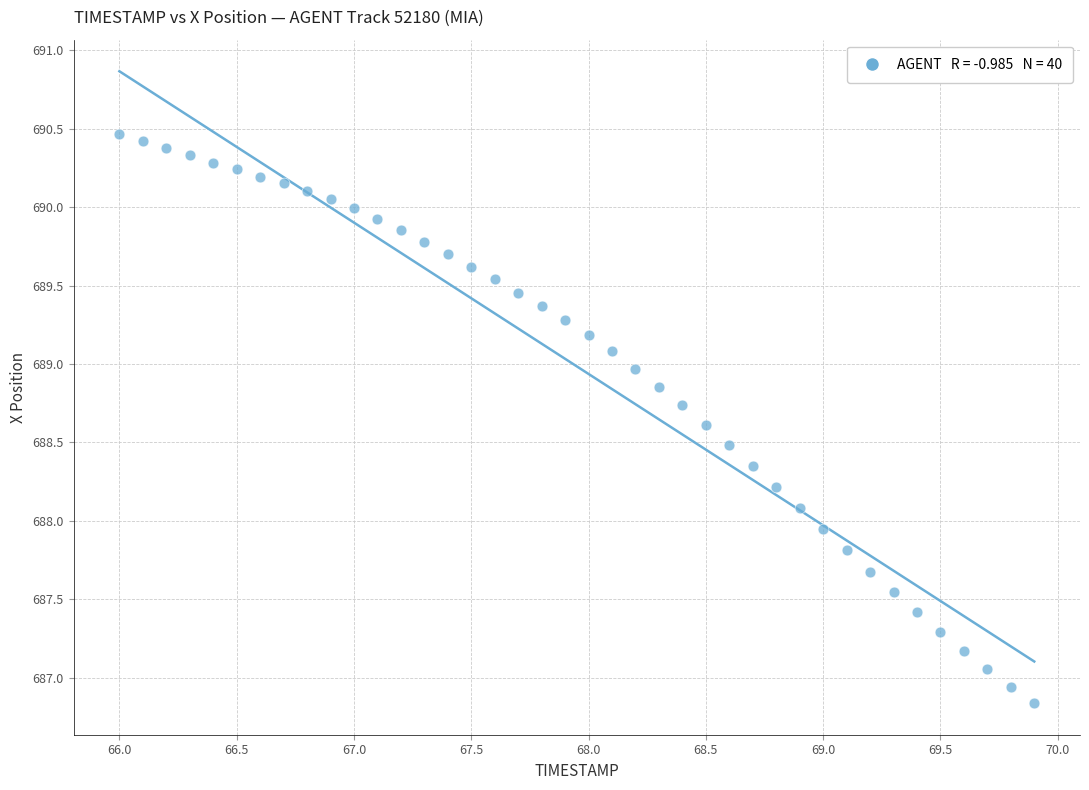

What is the range of Y values (max minus min)?

3.6